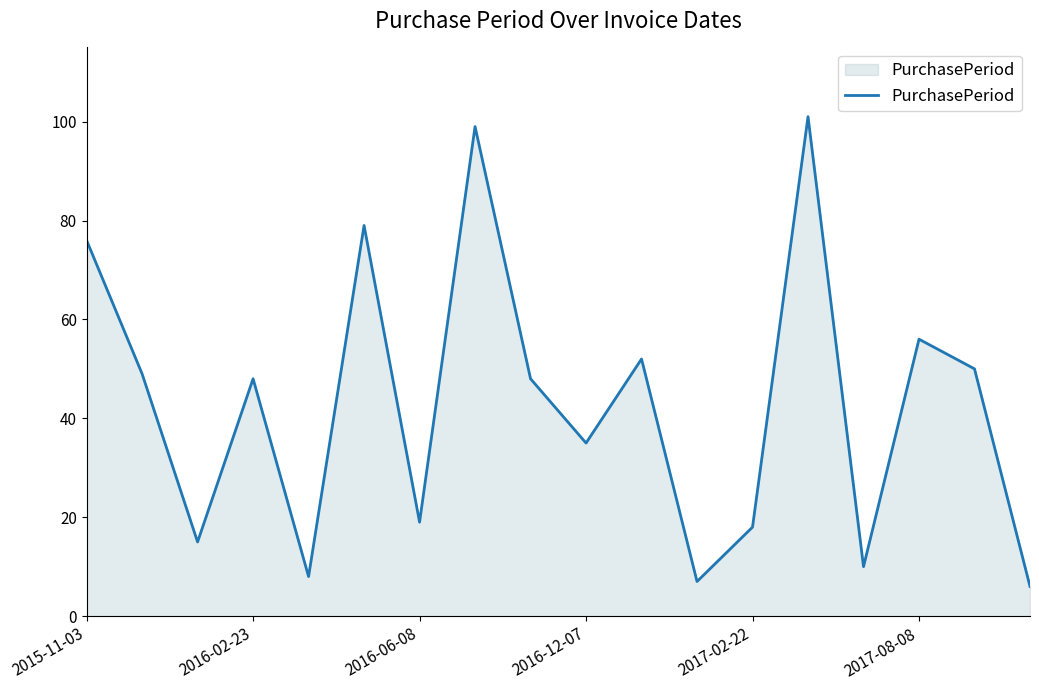

What is the difference between the maximum and minimum values?

95